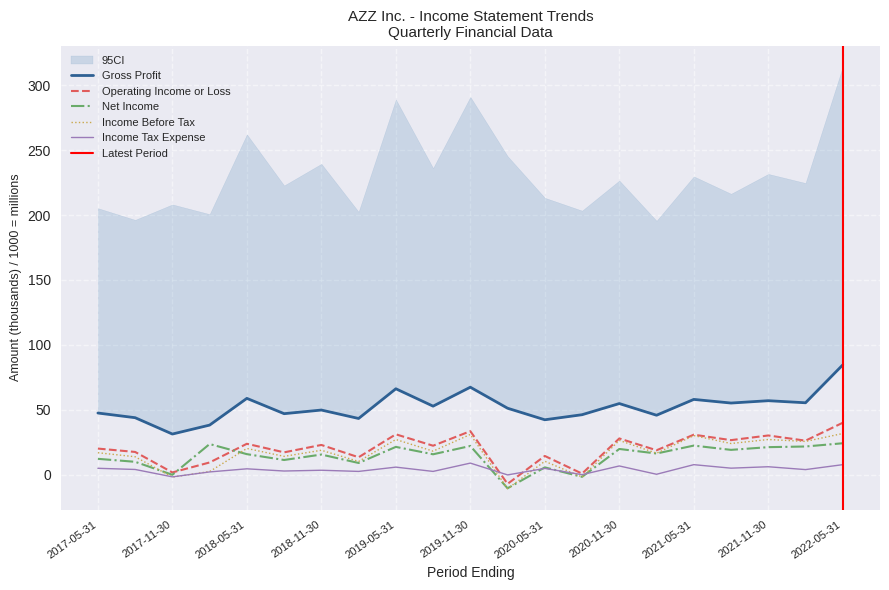

What is the value of the Income Before Tax point at the 6th from the left?

14.0